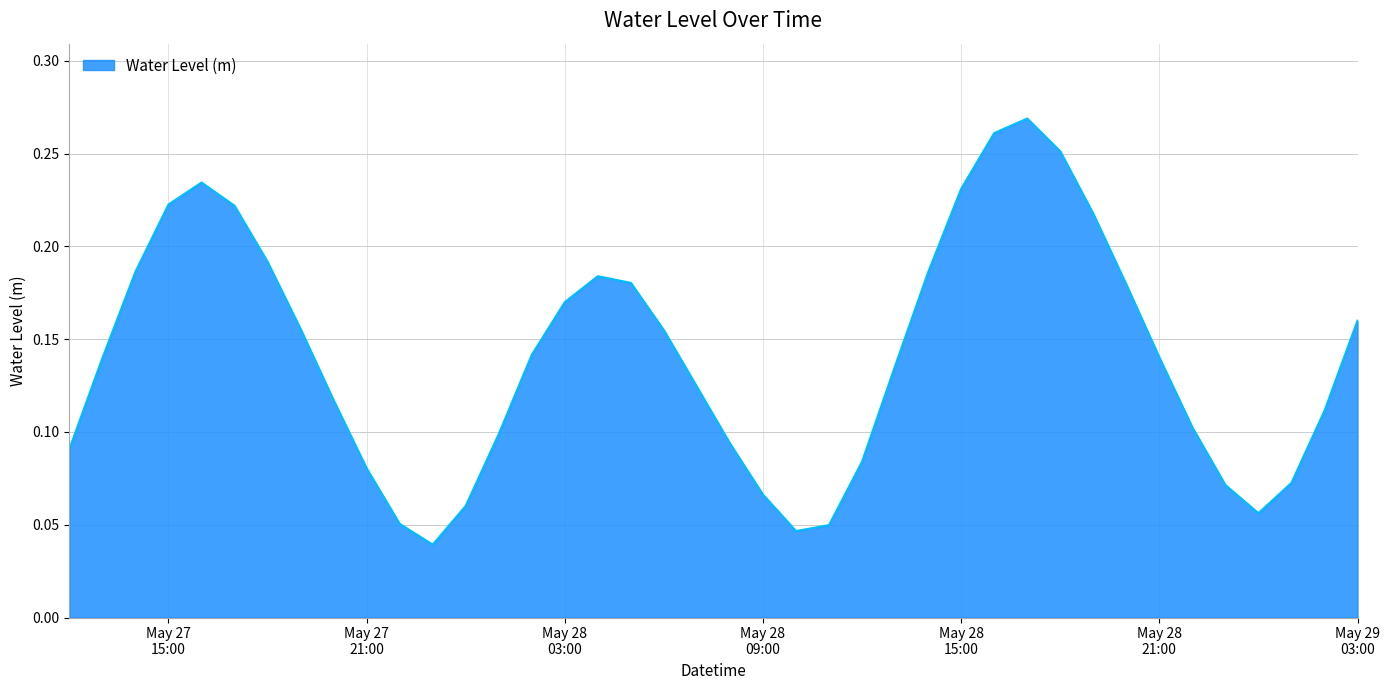

At which category does the chart reach its minimum across all series?

2023-05-27 23:00:00